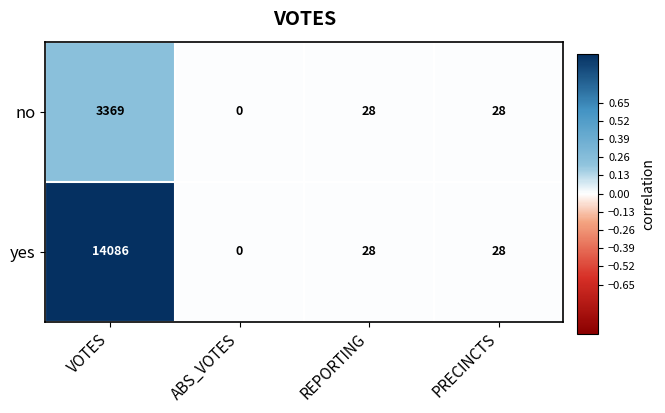

Which label corresponds to the smallest value in the chart?

ABS_VOTES